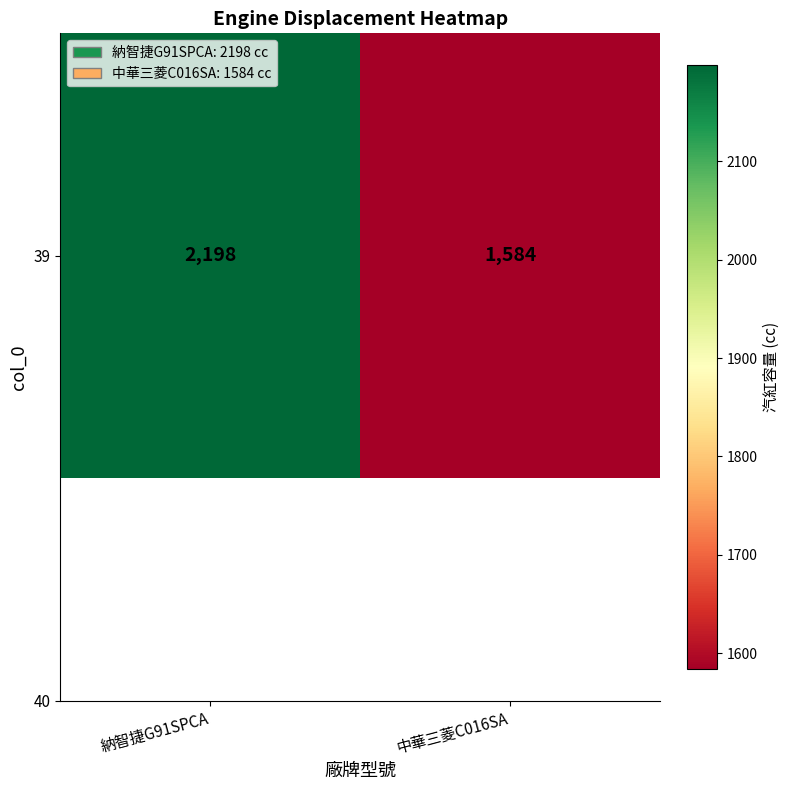

Count the values in the range 1584 to 2198.

2